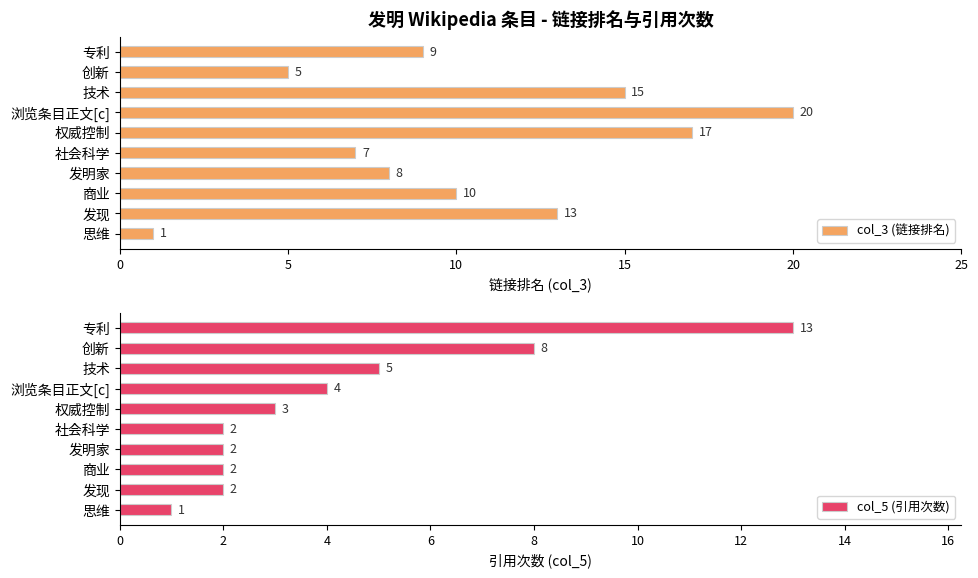

Reading right to left, list all the values displayed in this chart.

col_3 (链接排名): 1	13	10	8	7	17	20	15	5	9
col_5 (引用次数): 1	2	2	2	2	3	4	5	8	13